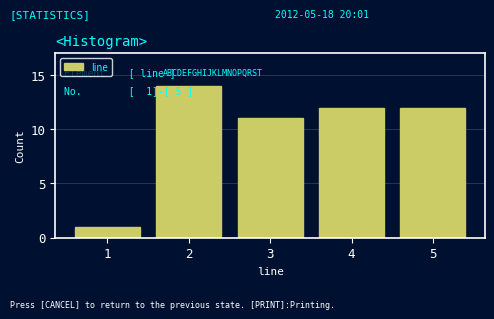

Reading right to left, transcribe all the data shown in this chart.

5=12	4=12	3=11	2=14	1=1